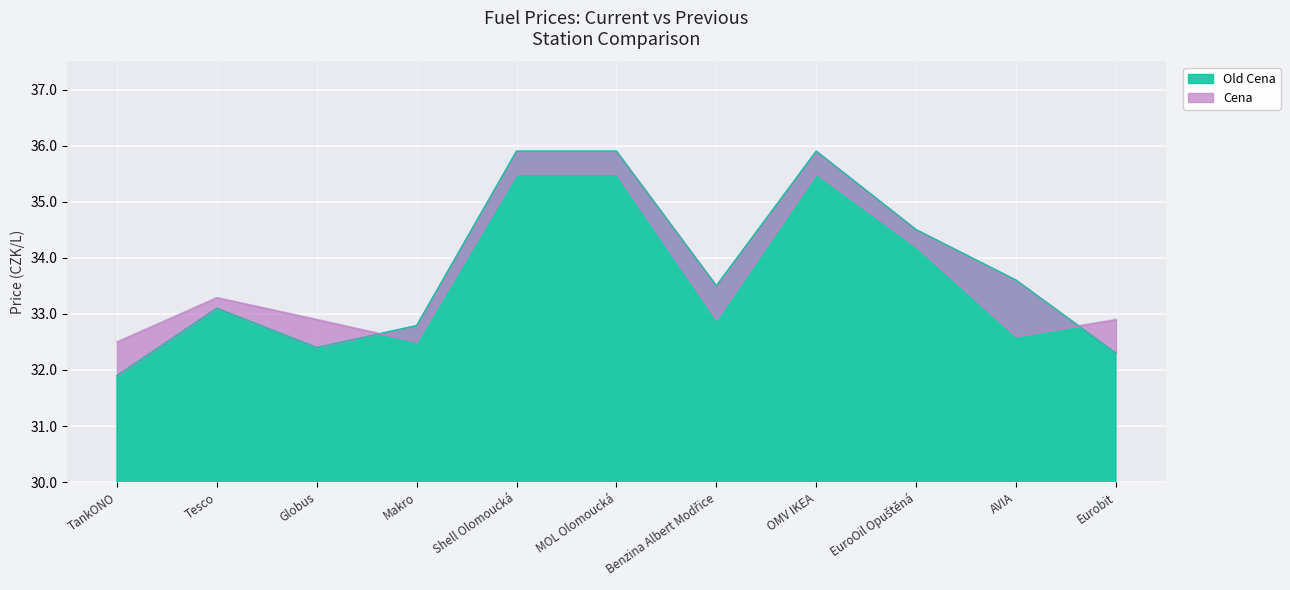

Is it true that Cena equals 35.5 at MOL Olomoucká?

True